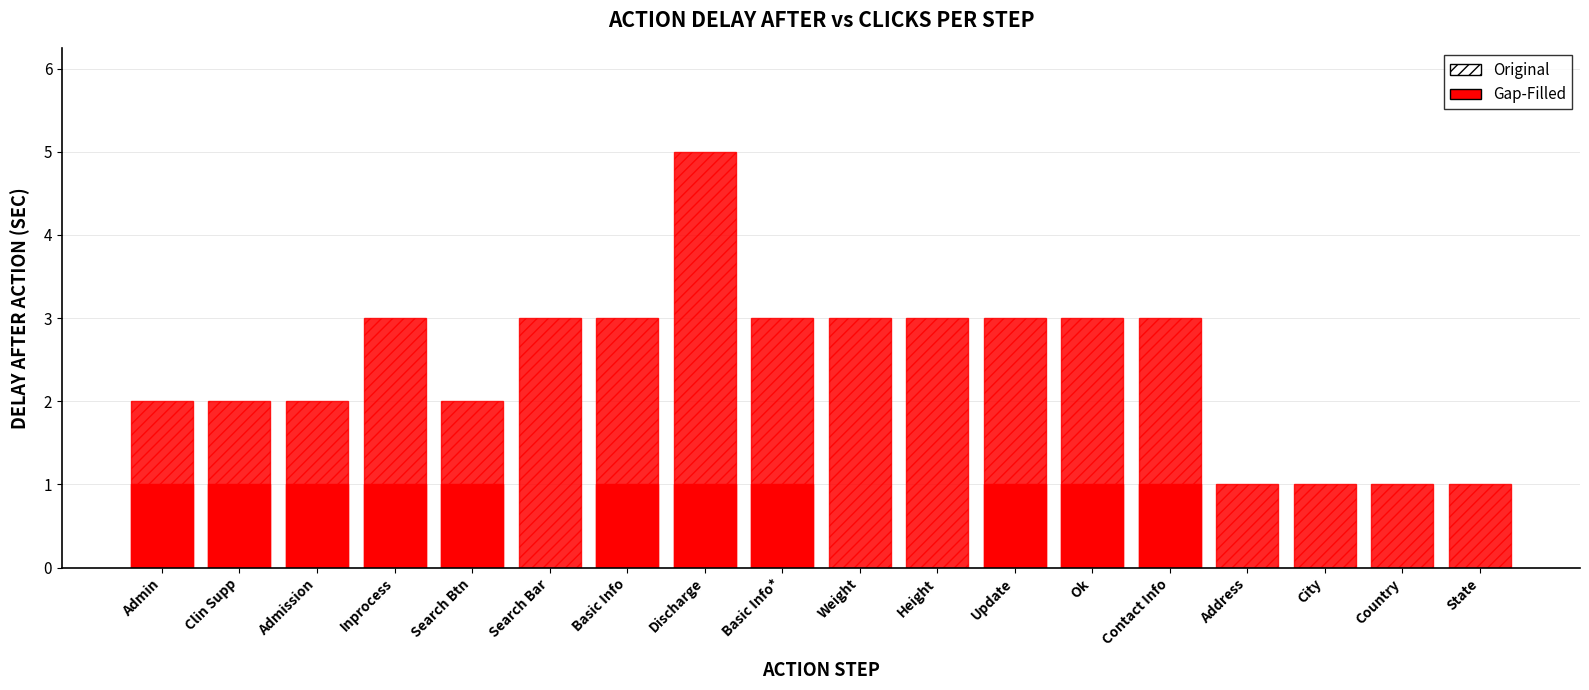

How many Gap-Filled values are between 0 and 1?

18